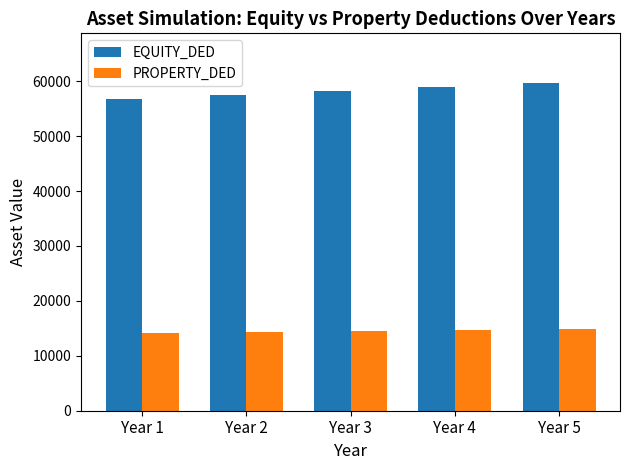

The value of EQUITY_DED at Year 3 is 58148.9. True or false?

True